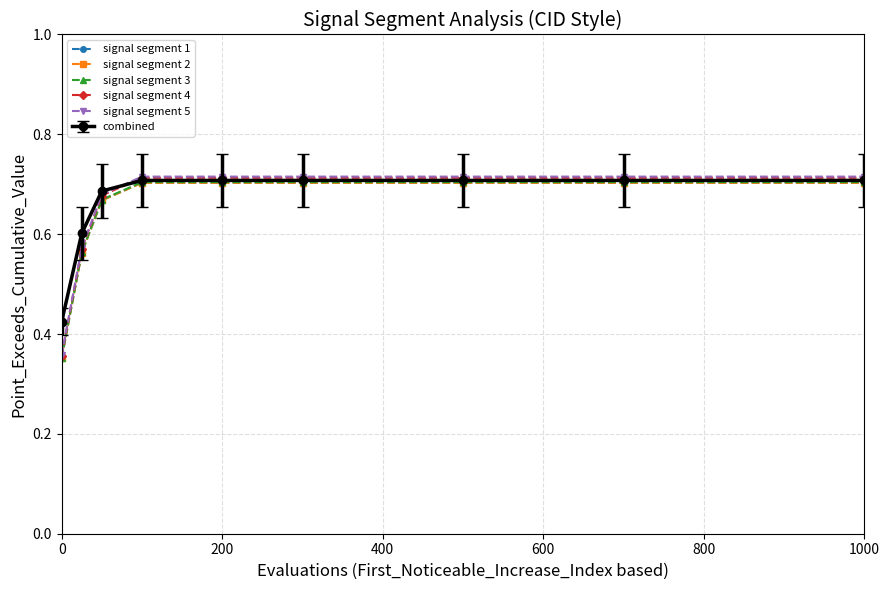

Which series has the largest range (max minus min)?

signal segment 5